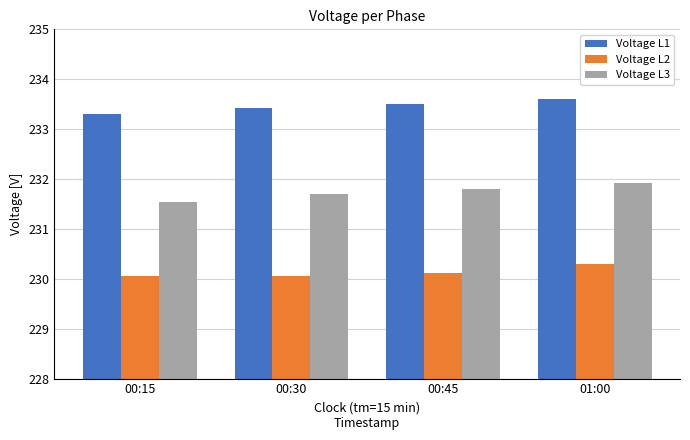

Is it true that Voltage L3 equals 231.7 at 00:30?

True